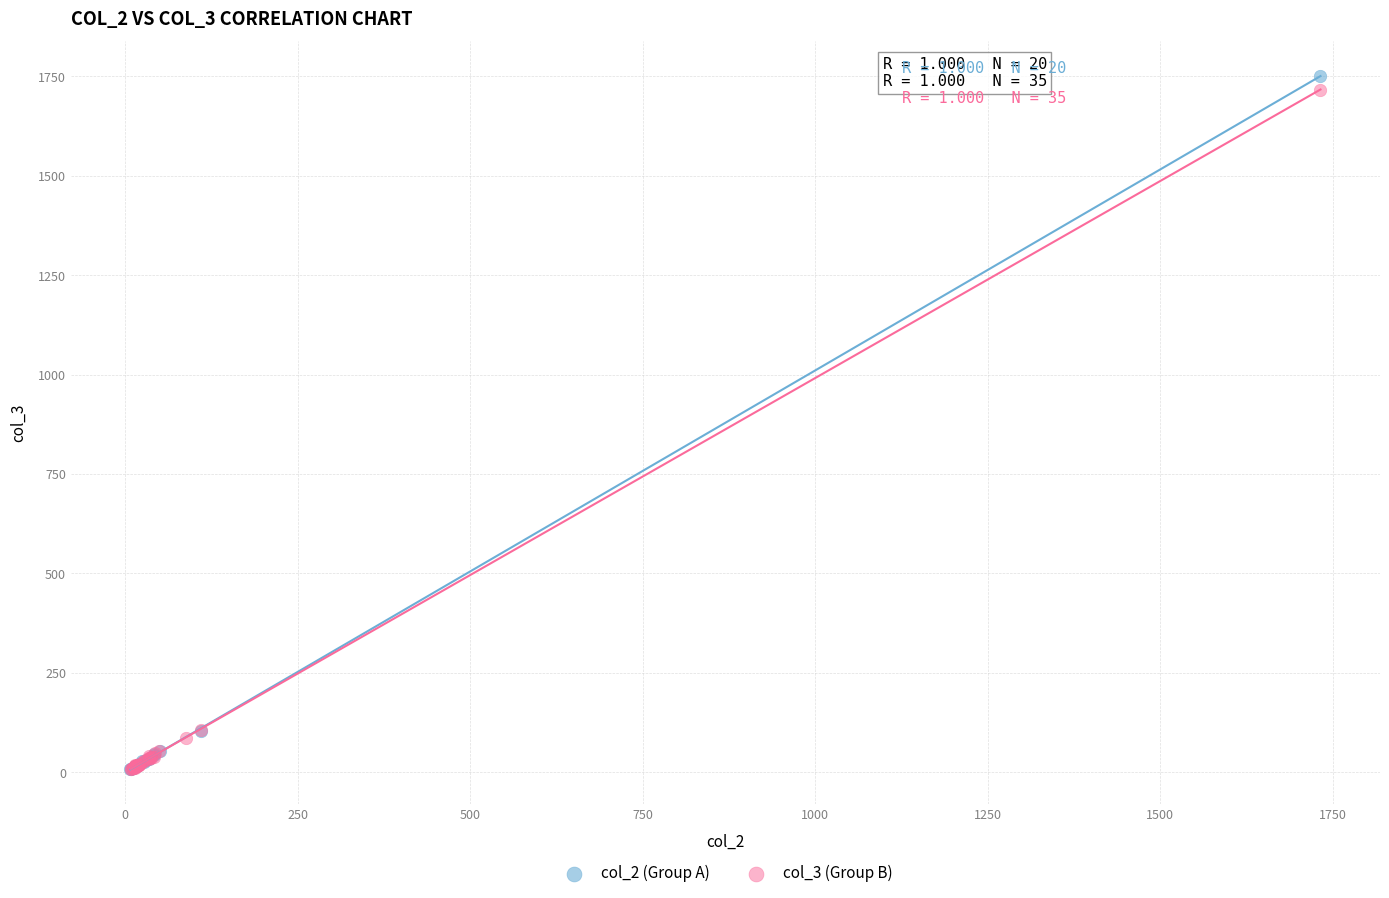

What are all the series names shown in the legend?

col_2 (Group A), col_3 (Group B)